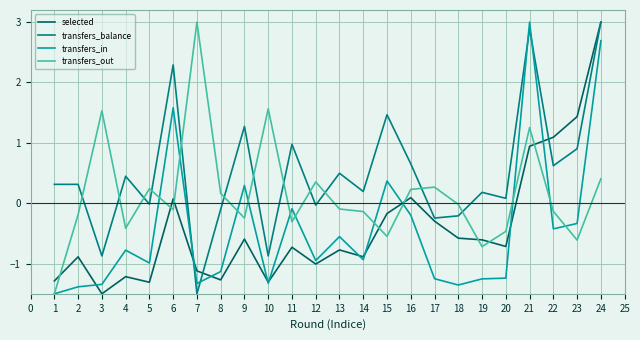

What is the average value of the selected series?

-0.4